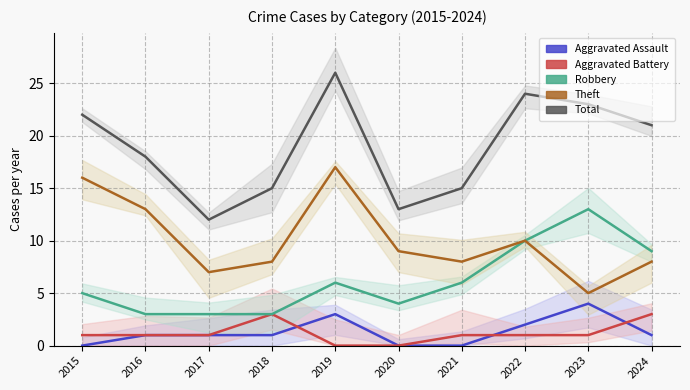

How many interior local peaks does the Robbery series have?

2